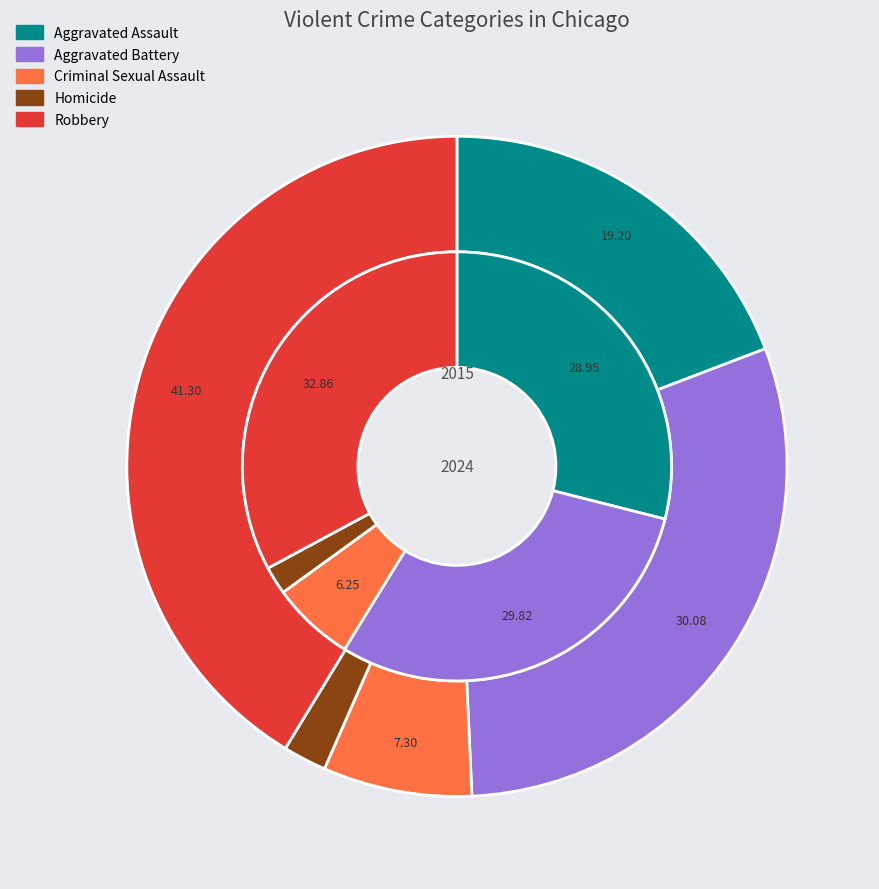

Is it true that 2 is 1% of the pie?

False